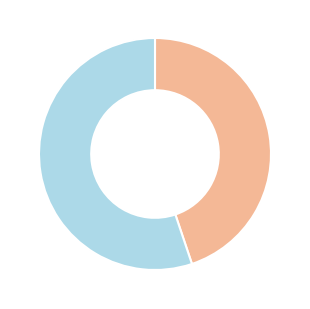

Is there any slice that represents more than half of the pie?

Yes